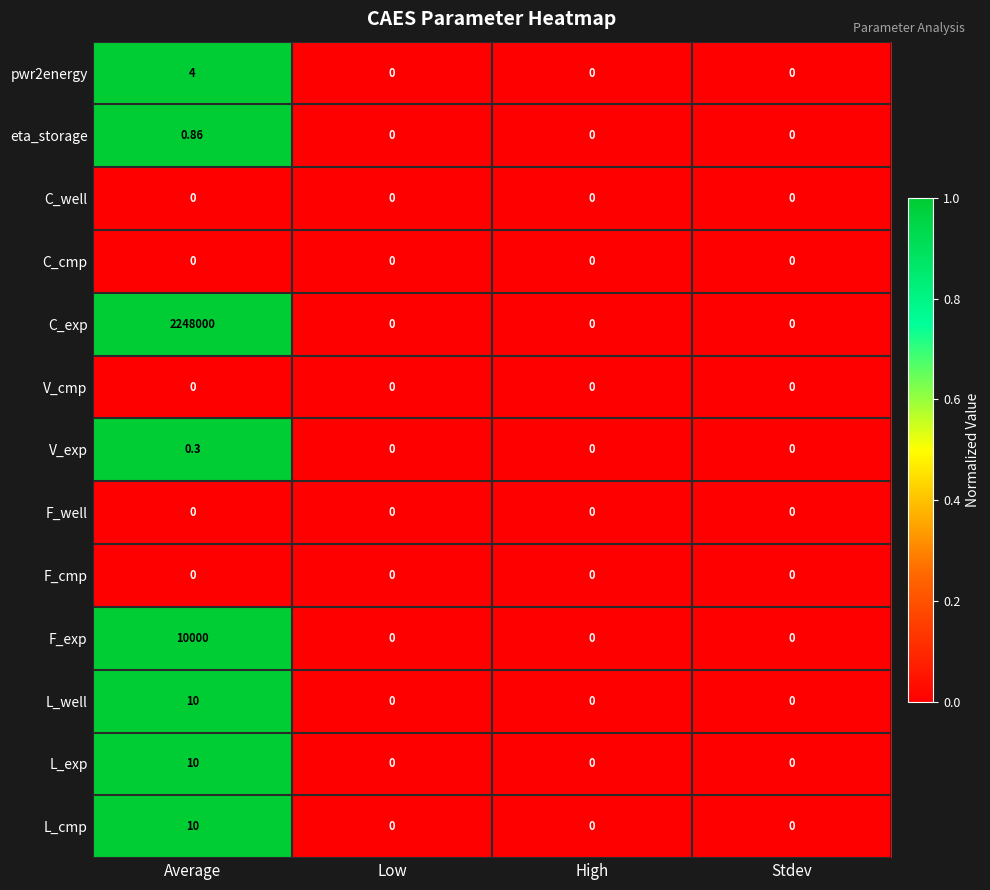

Which series has the largest total across all categories?

C_exp